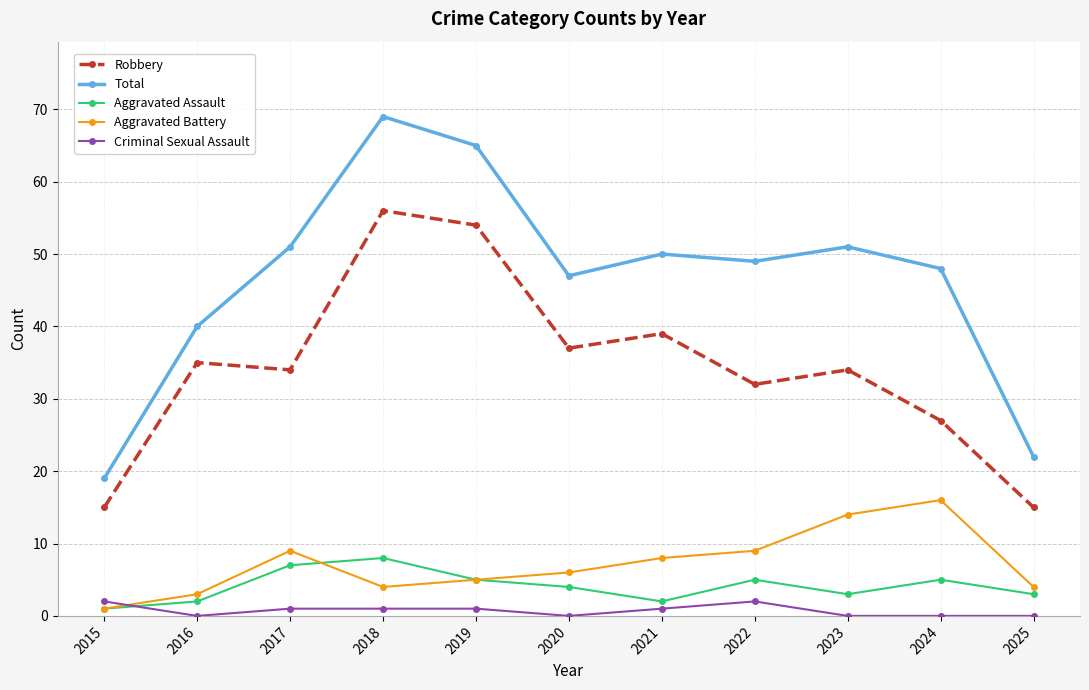

True or false: Total and Aggravated Assault intersect in this chart.

False